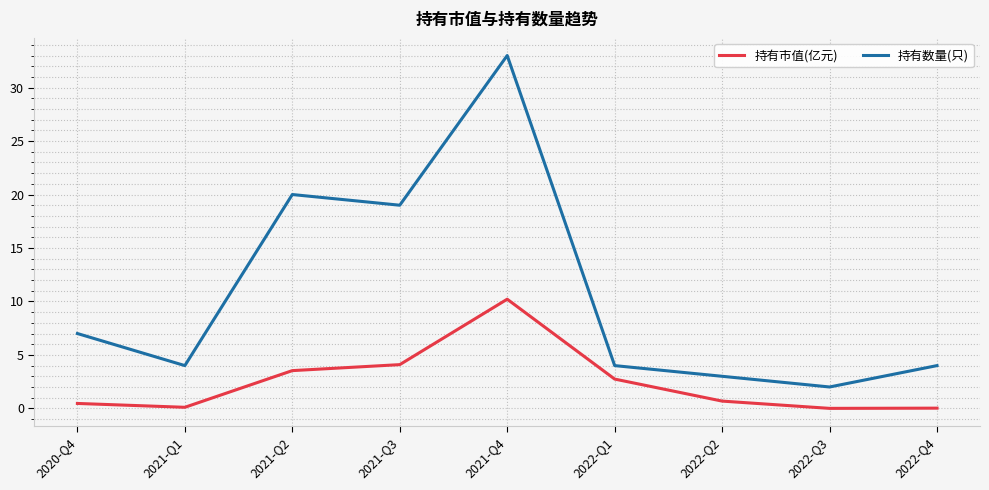

What is the difference between the maximum and second lowest values in the 持有市值(亿元) series?

10.2